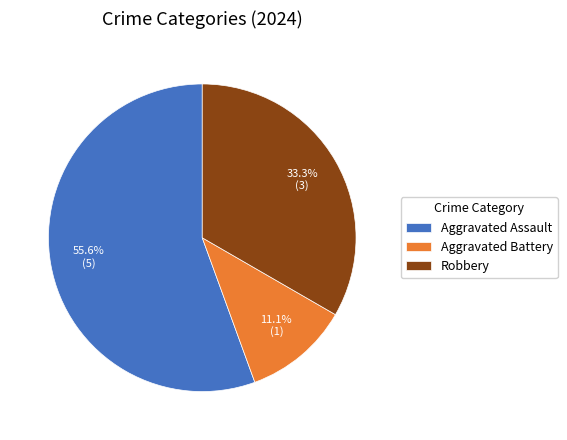

What is the total percentage of Aggravated Battery and Robbery?

44.4%